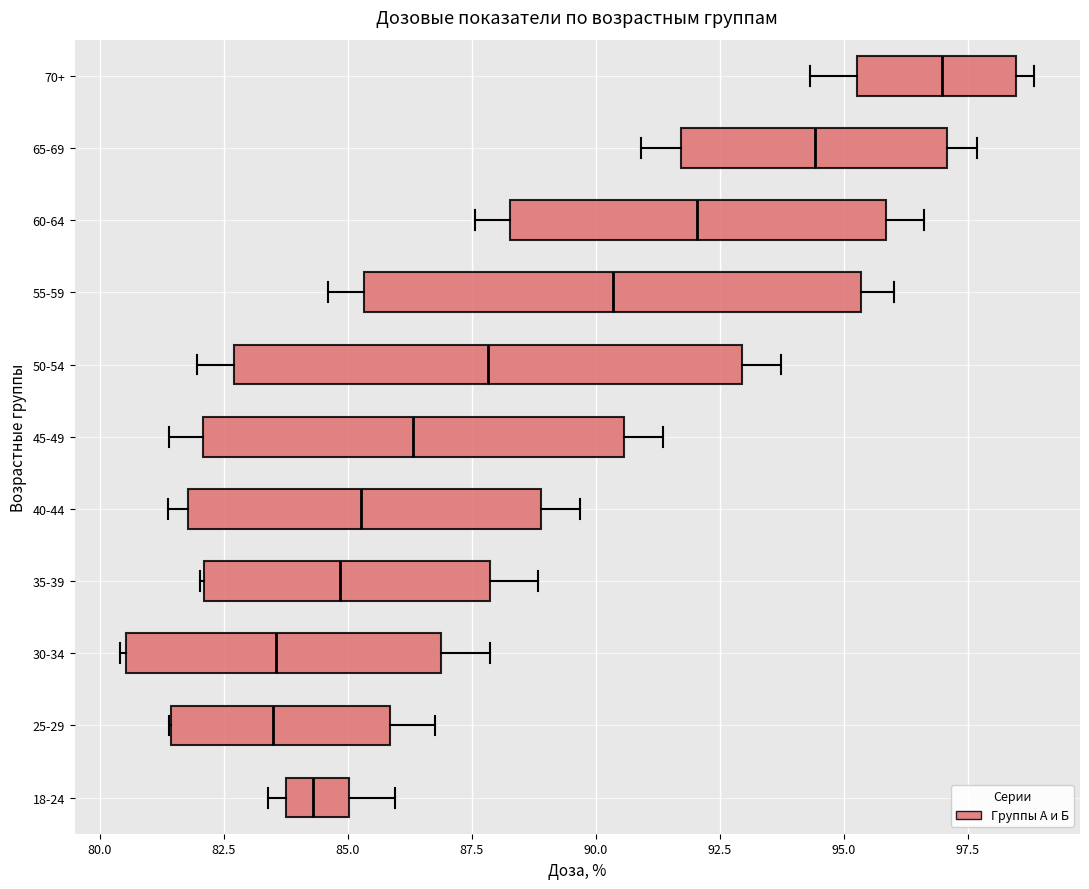

Reading bottom to top, transcribe this box plot: for each box, give where its median line is, the range the box spans, and where its two whiskers end, as read against the x-axis. The values are not printed on the chart, so give them approximately, as read against the axis.

18-24: median 84.5, box 84.0 to 85.0, whiskers 83.5 to 86.0
25-29: median 83.5, box 81.5 to 86.0, whiskers 81.5 to 87.0
30-34: median 83.5, box 80.5 to 87.0, whiskers 80.5 to 88.0
35-39: median 85.0, box 82.0 to 88.0, whiskers 82.0 to 89.0
40-44: median 85.5, box 82.0 to 89.0, whiskers 81.5 to 89.5
45-49: median 86.5, box 82.0 to 90.5, whiskers 81.5 to 91.5
50-54: median 88.0, box 82.5 to 93.0, whiskers 82.0 to 93.5
55-59: median 90.5, box 85.5 to 95.5, whiskers 84.5 to 96.0
60-64: median 92.0, box 88.5 to 96.0, whiskers 87.5 to 96.5
65-69: median 94.5, box 91.5 to 97.0, whiskers 91.0 to 97.5
70+: median 97.0, box 95.5 to 98.5, whiskers 94.5 to 99.0